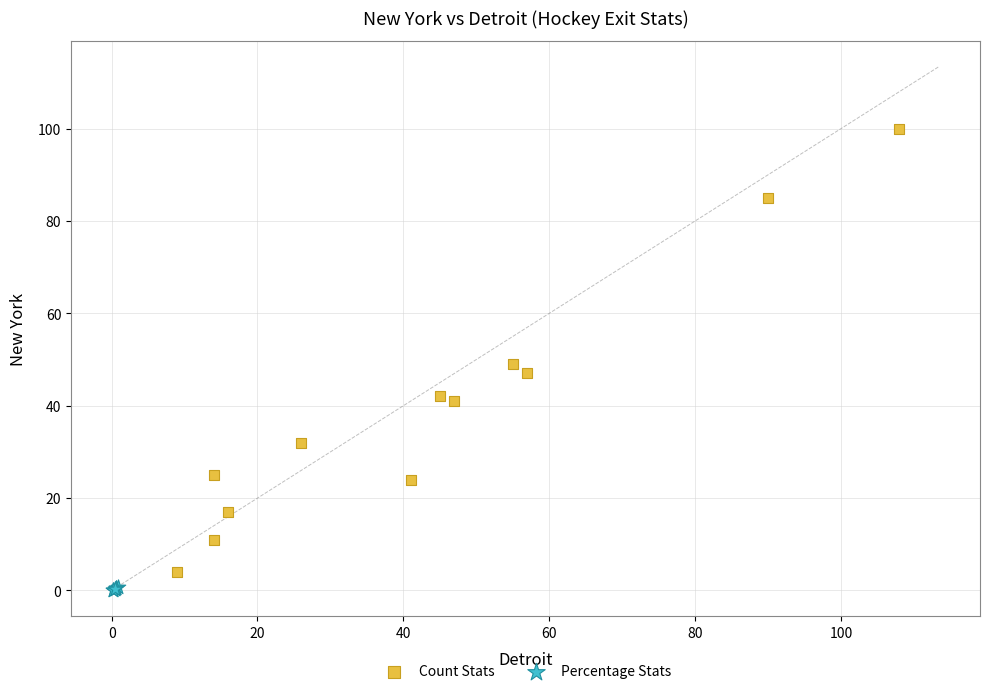

Which series reaches the maximum Y coordinate?

Count Stats